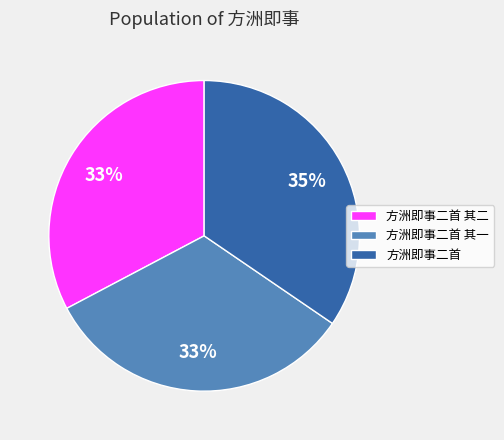

To the nearest percent, what is the combined percentage of 方洲即事二首 and 方洲即事二首 其一?

67%